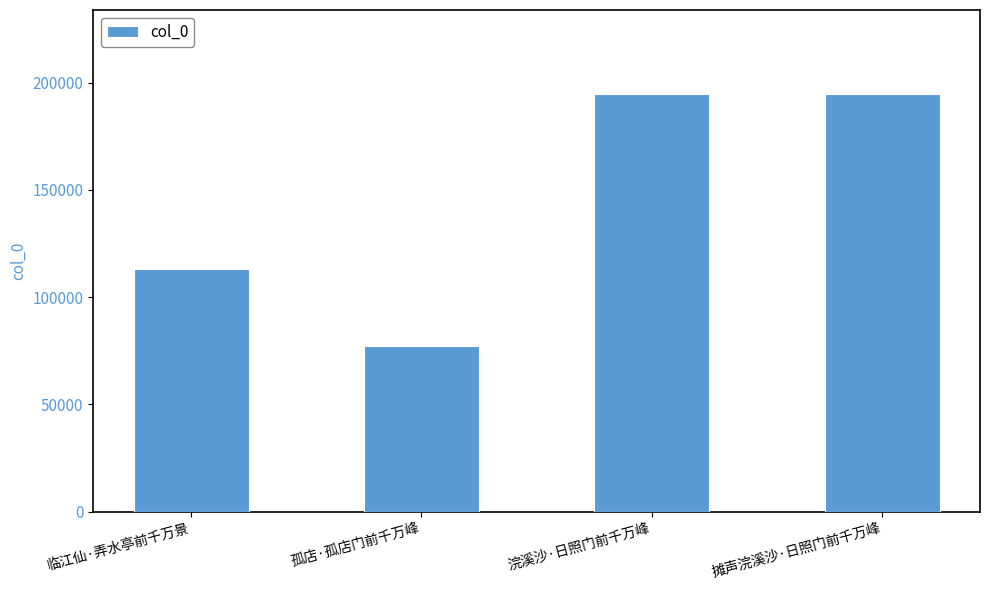

Between 临江仙·弄水亭前千万景 and 孤店·孤店门前千万峰, which is larger?

临江仙·弄水亭前千万景